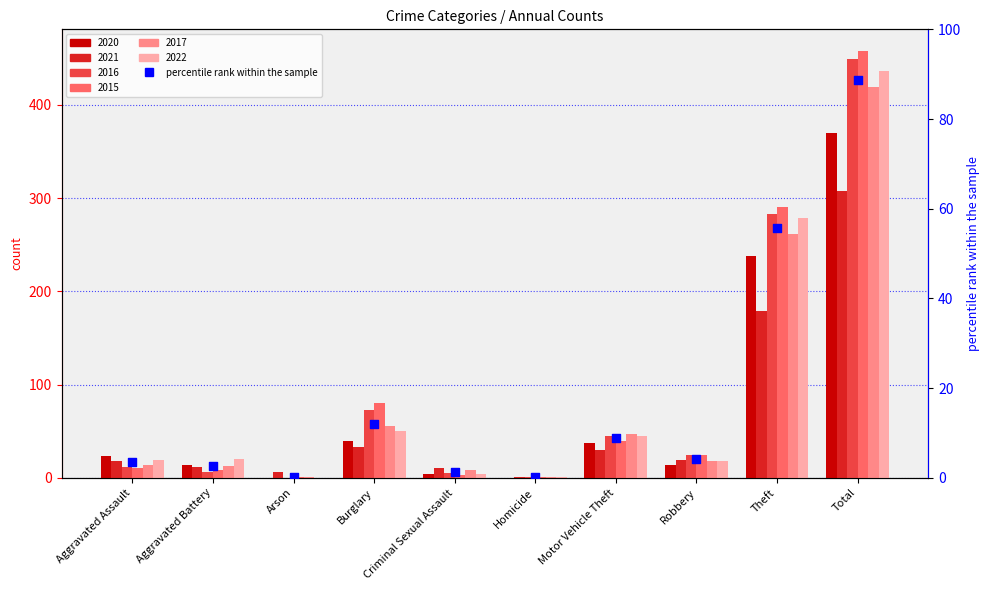

What is the change in value from Arson to Criminal Sexual Assault?

+0.9